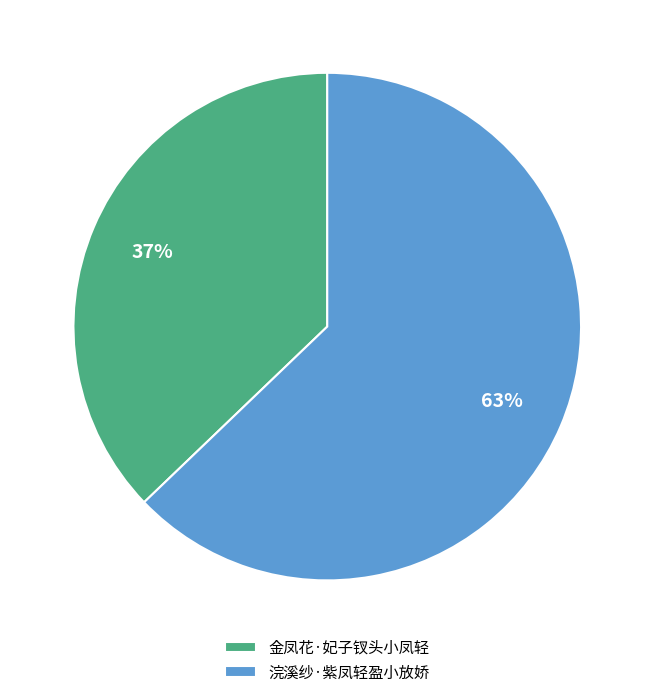

To the nearest percent, what is the difference between the largest and smallest slice percentages?

26%